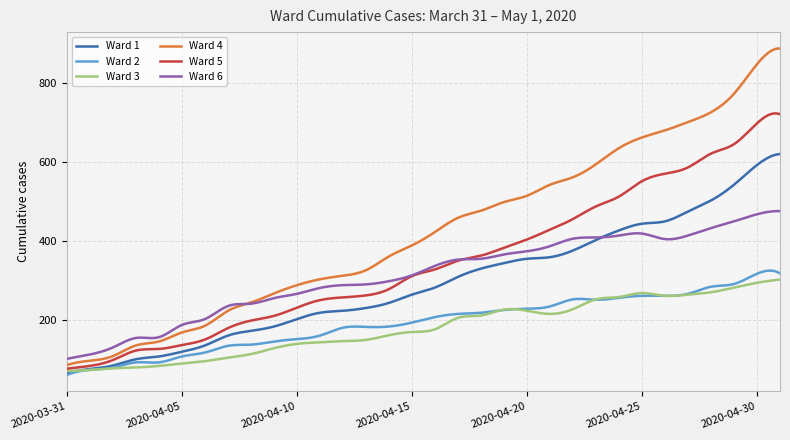

What is the minimum value for Ward 6?

101.0